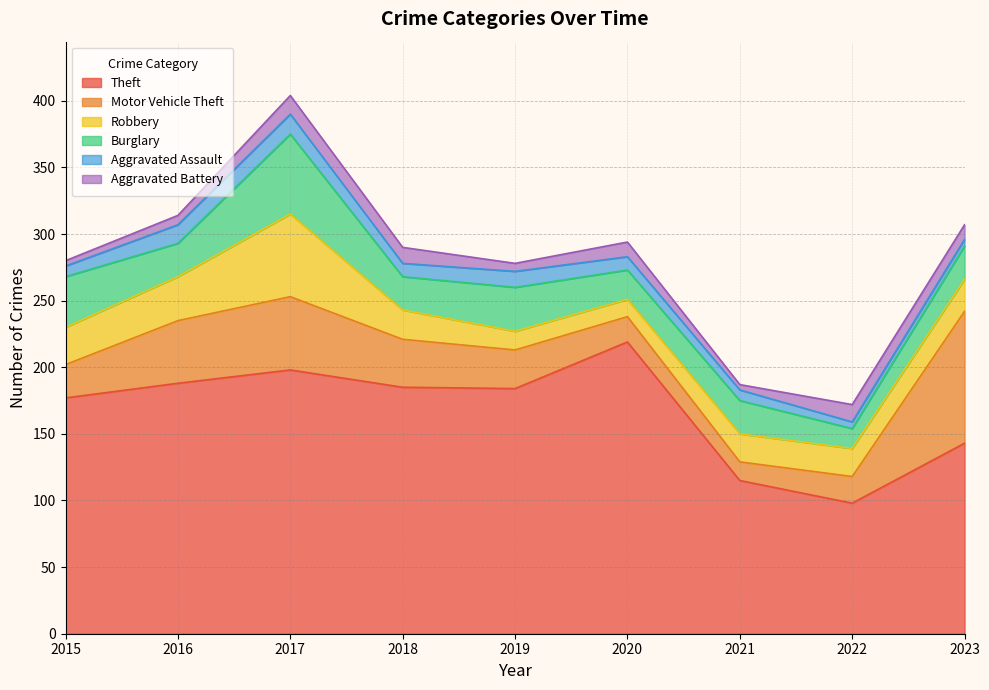

At which label does Burglary first exceed 25?

2015